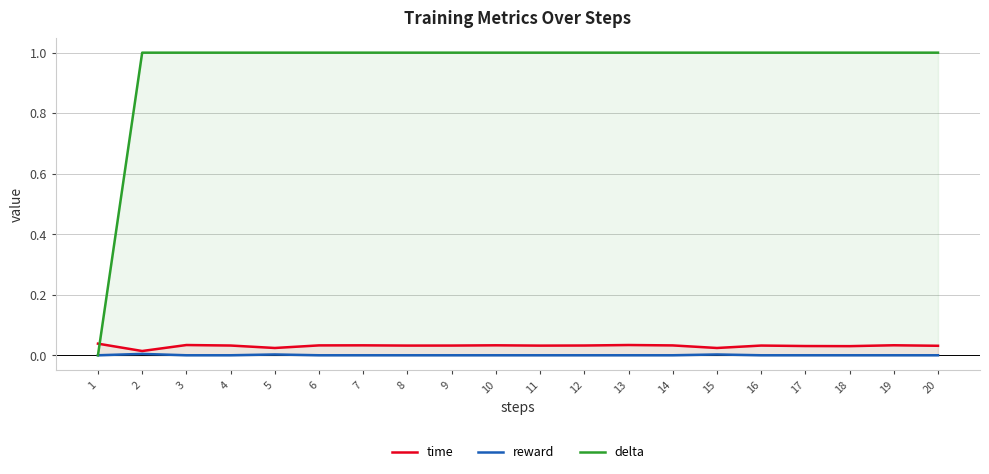

Reading left to right, transcribe all the data shown in this chart.

time: 1=0.0	2=0.0	3=0.0	4=0.0	5=0.0	6=0.0	7=0.0	8=0.0	9=0.0	10=0.0	11=0.0	12=0.0	13=0.0	14=0.0	15=0.0	16=0.0	17=0.0	18=0.0	19=0.0	20=0.0
reward: 1=0.0	2=0.0	3=0.0	4=0.0	5=0.0	6=0.0	7=0.0	8=0.0	9=0.0	10=0.0	11=0.0	12=0.0	13=0.0	14=0.0	15=0.0	16=0.0	17=0.0	18=0.0	19=0.0	20=0.0
delta: 1=0.0	2=1.0	3=1.0	4=1.0	5=1.0	6=1.0	7=1.0	8=1.0	9=1.0	10=1.0	11=1.0	12=1.0	13=1.0	14=1.0	15=1.0	16=1.0	17=1.0	18=1.0	19=1.0	20=1.0